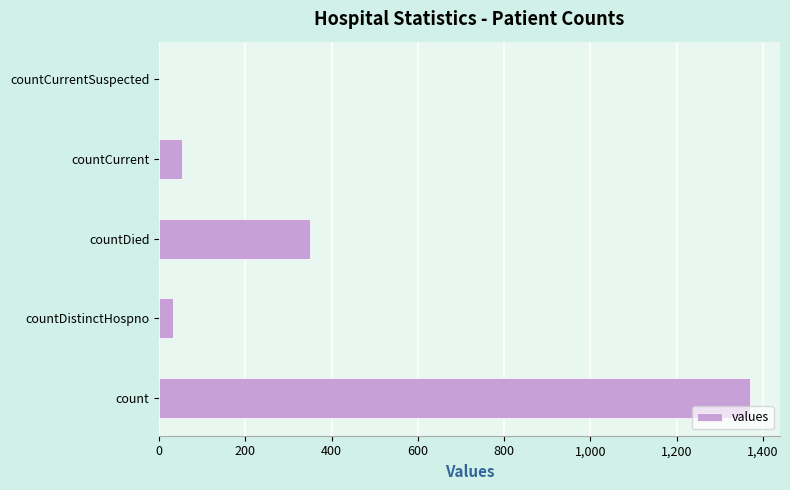

What is the change in value from countDistinctHospno to countCurrentSuspected?

-33